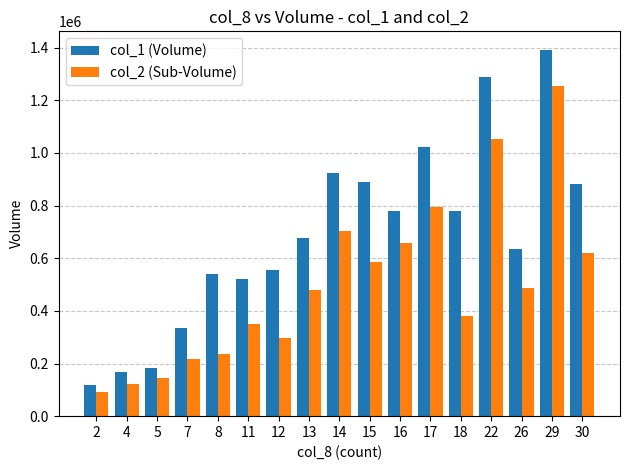

List the series in order of their overall mean, highest first.

col_1 (Volume), col_2 (Sub-Volume)